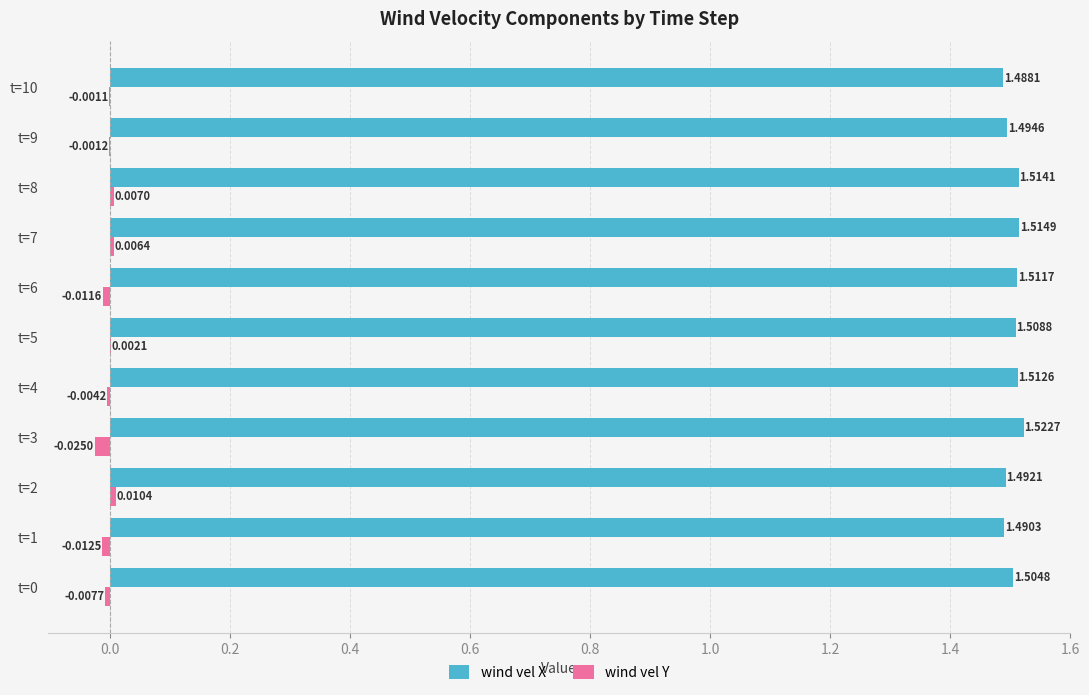

Between t=9 and t=10, which series saw the biggest shift?

wind vel X